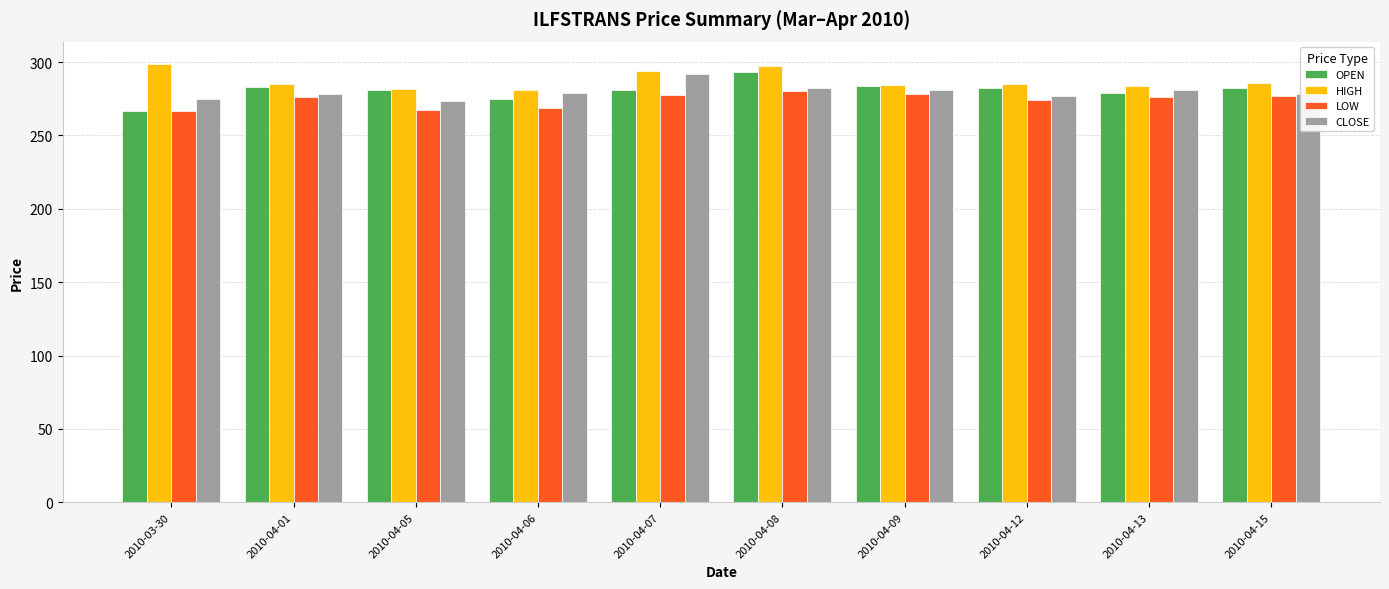

How many bars are there in each group?

4